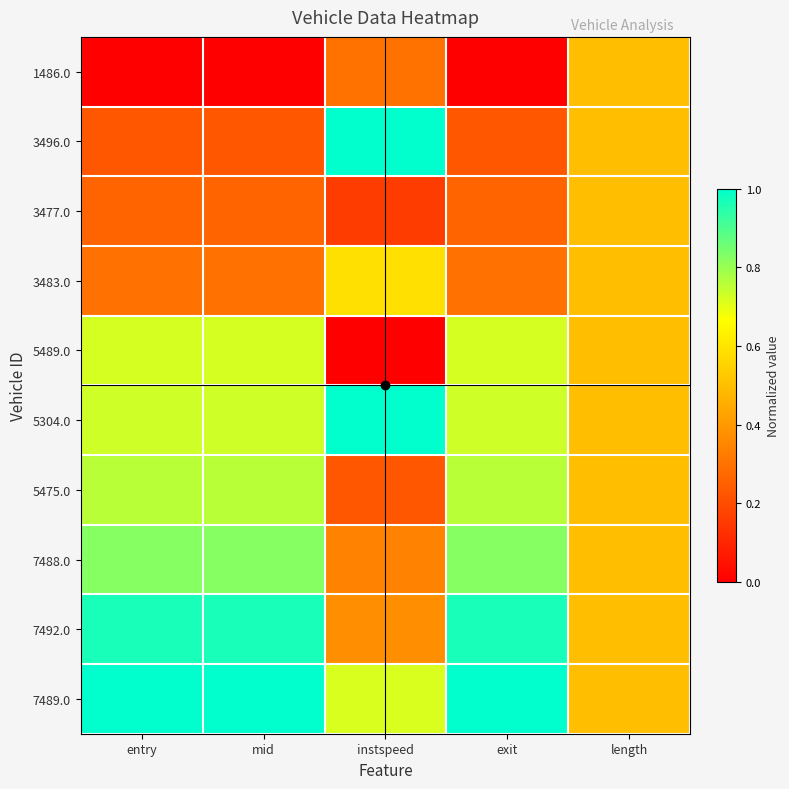

At how many categories does at least one series exceed 0?

5